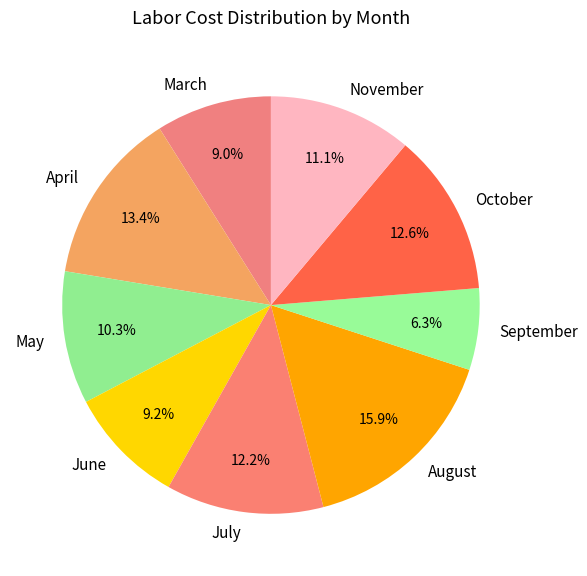

How much of the chart is everything except April?

86.6%